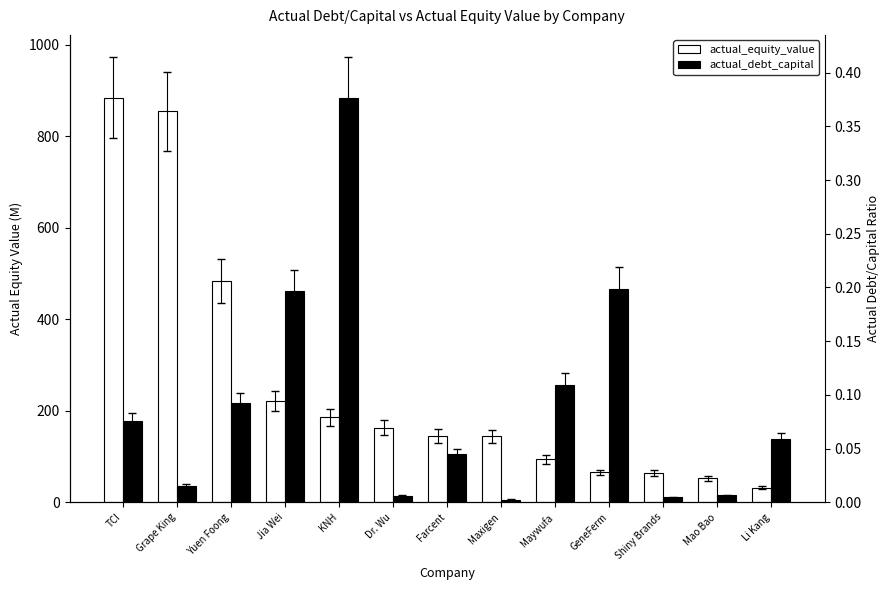

Which series has the largest range (max minus min)?

actual_equity_value